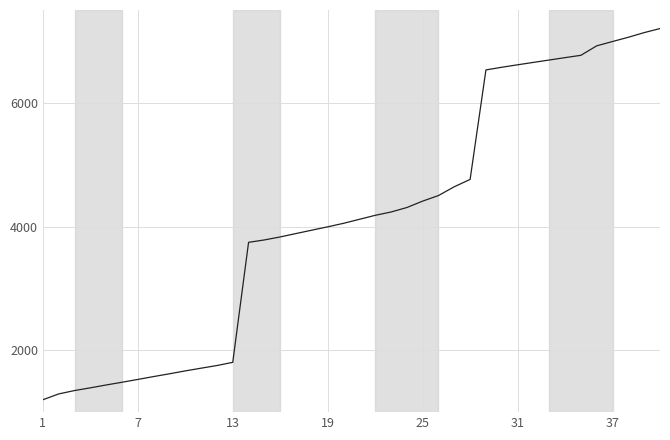

What is the difference between the maximum and minimum values?

6000.0